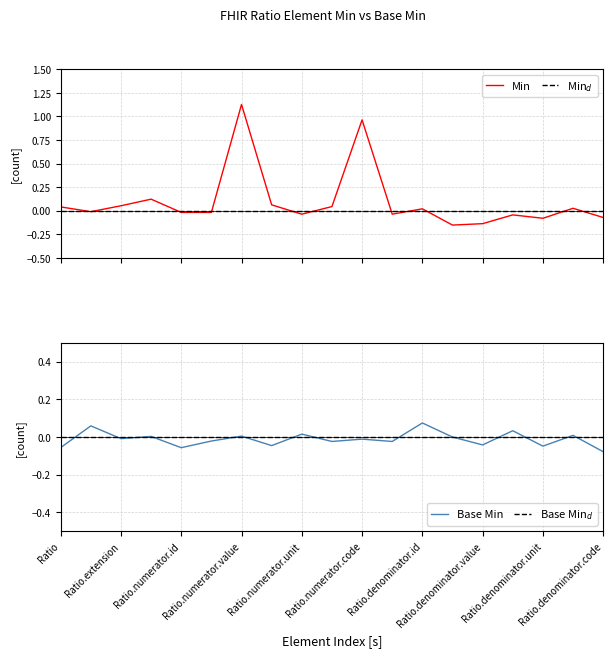

What are all the series names shown in the legend?

Min, Min$_d$, Base Min, Base Min$_d$